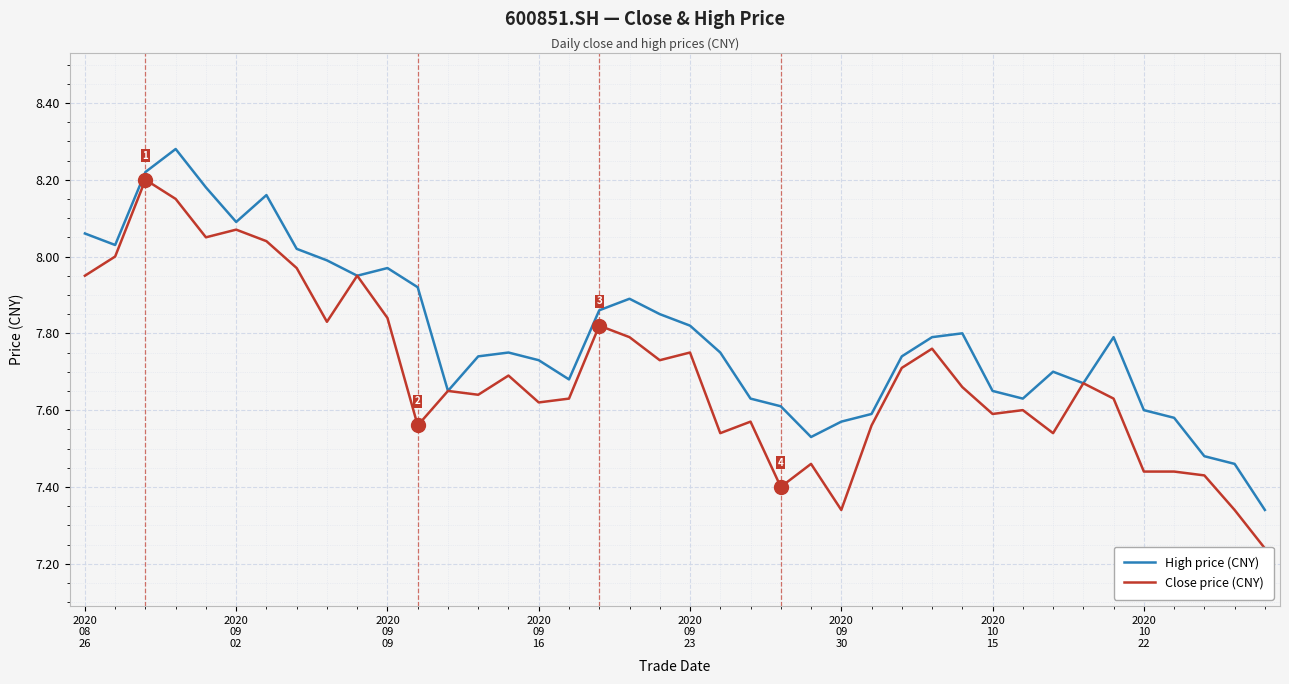

True or false: Close price (CNY) has a value of 4.5 at 21.

False